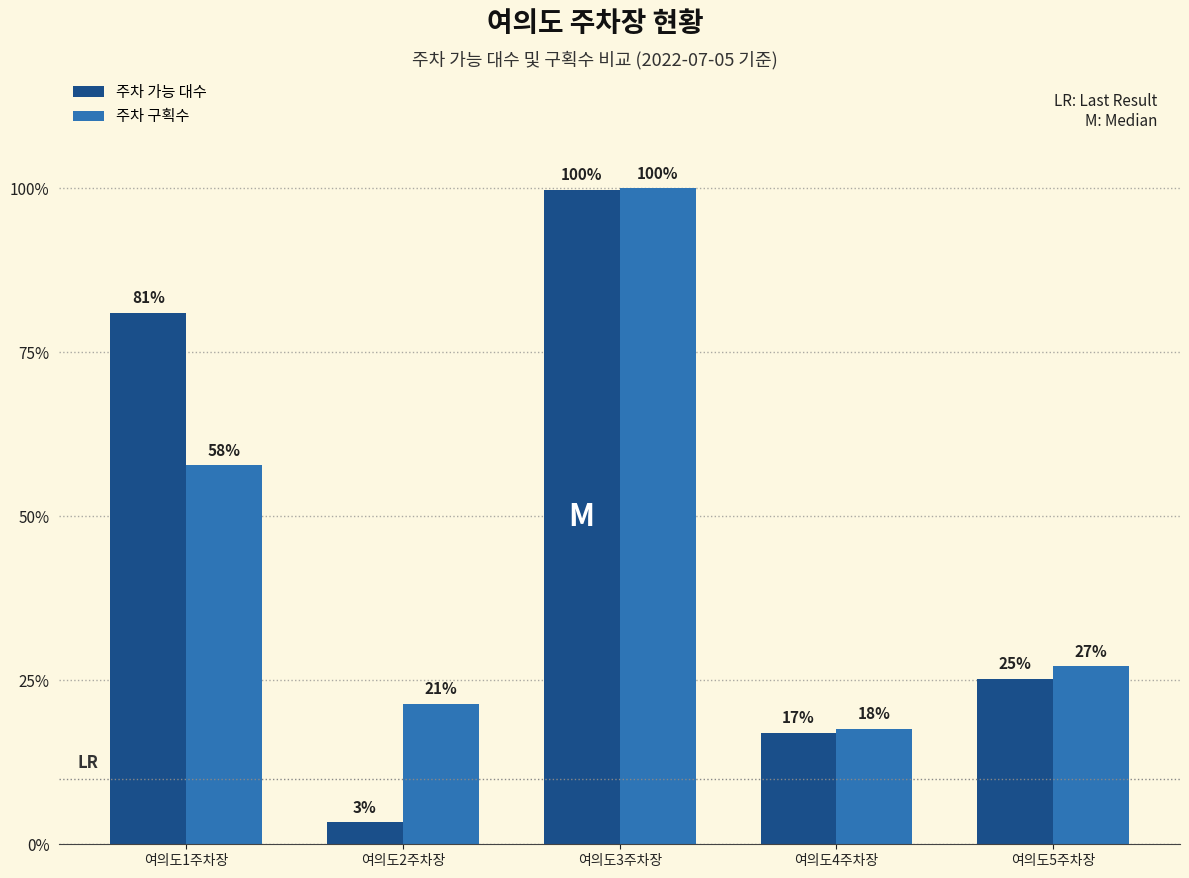

Reading left to right, list all the values displayed in this chart.

주차 가능 대수: 여의도1주차장=648	여의도2주차장=27	여의도3주차장=798	여의도4주차장=136	여의도5주차장=202
주차 구획수: 여의도1주차장=462	여의도2주차장=171	여의도3주차장=800	여의도4주차장=141	여의도5주차장=217